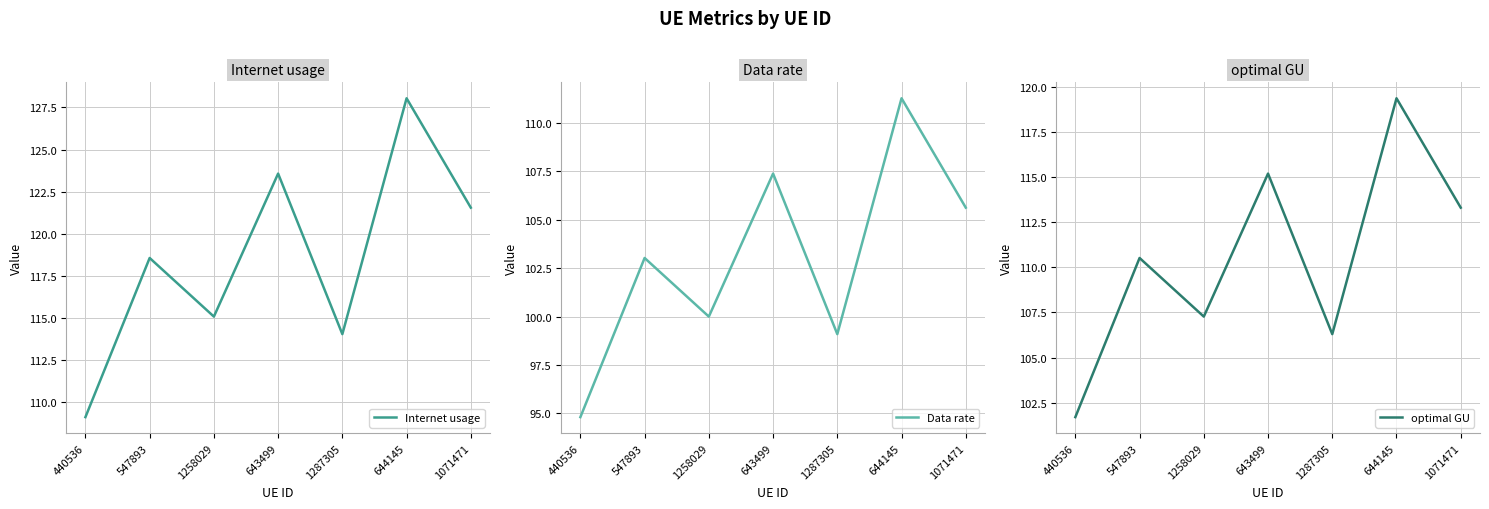

In Data rate, how many points are higher than both neighbors (excluding endpoints)?

3